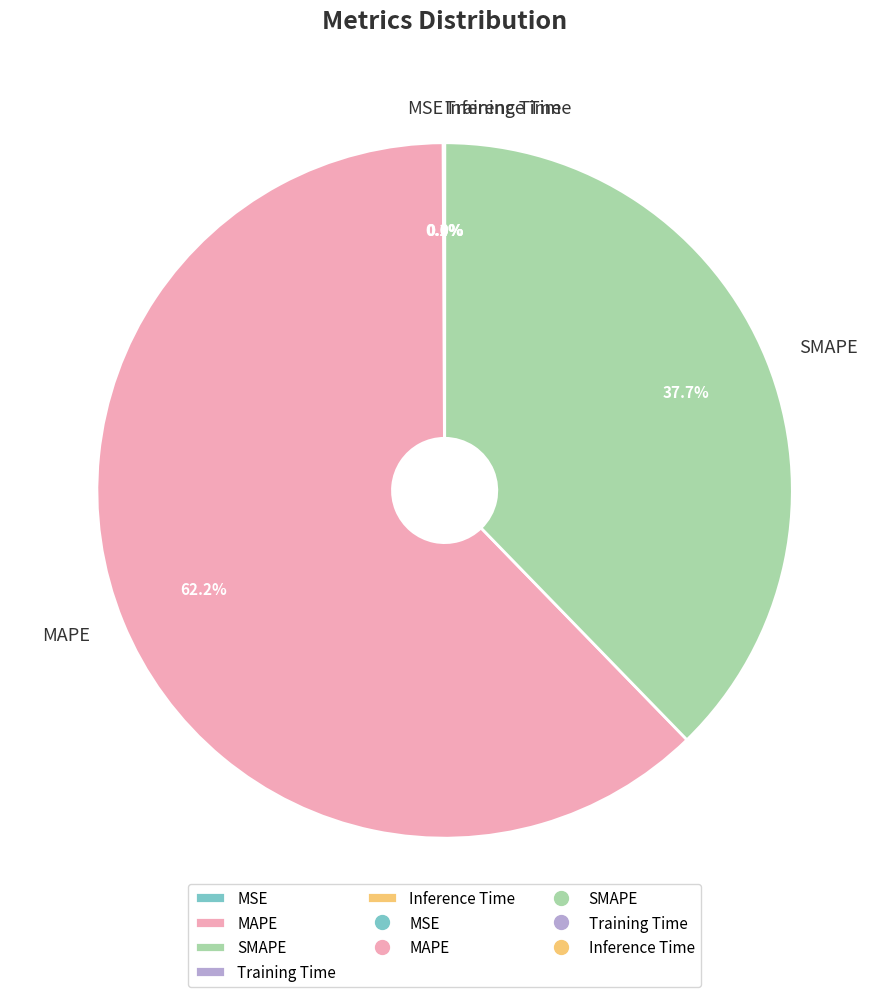

What percentage do MAPE and SMAPE together represent?

99.9%